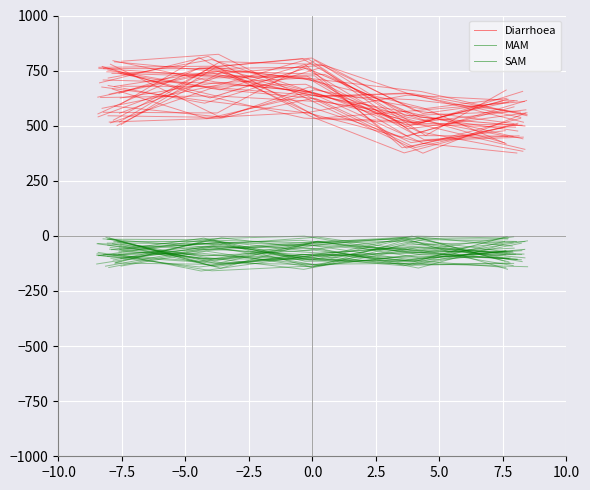

List the labels in order of SAM value, smallest first.

−5.0, −2.5, 0.0, −10.0, −7.5